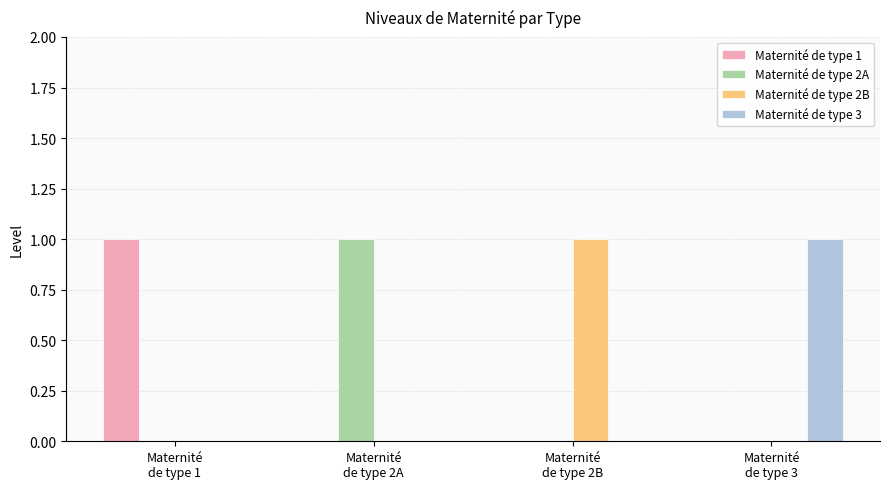

True or false: Maternité de type 2B has a value of 0 at Maternité
de type 2A.

True